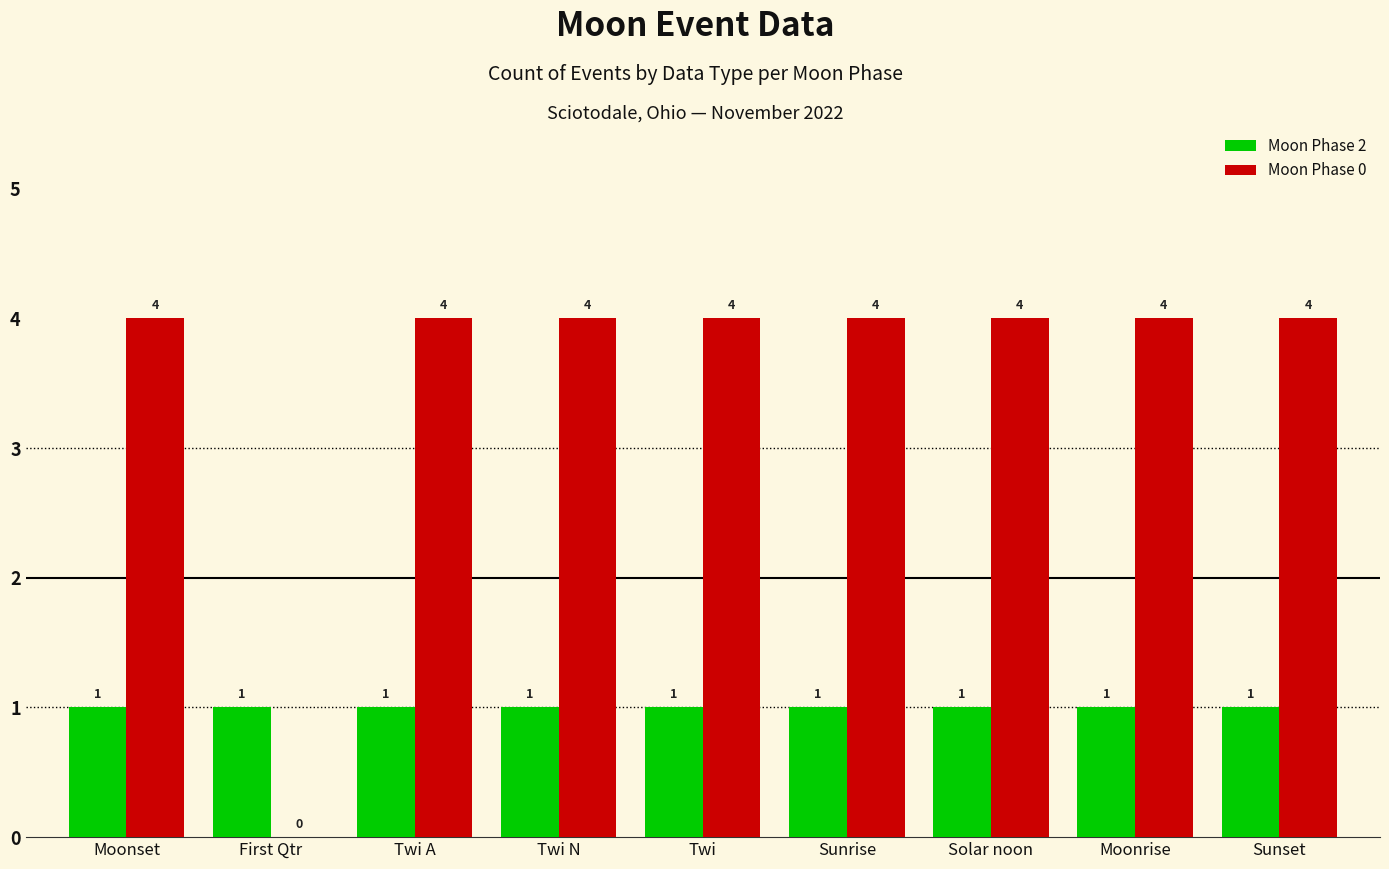

What is the sum of the Moon Phase 0 values at Moonrise and Solar noon?

8